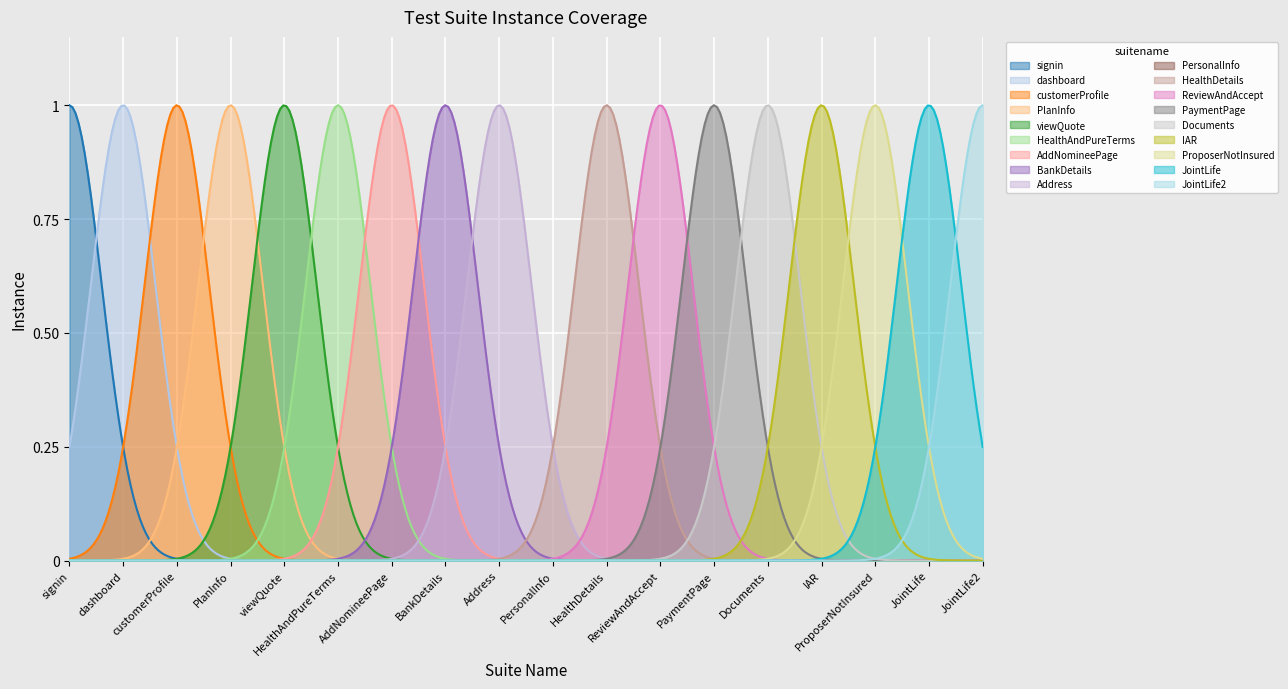

What is the difference between the second highest and minimum values?

1